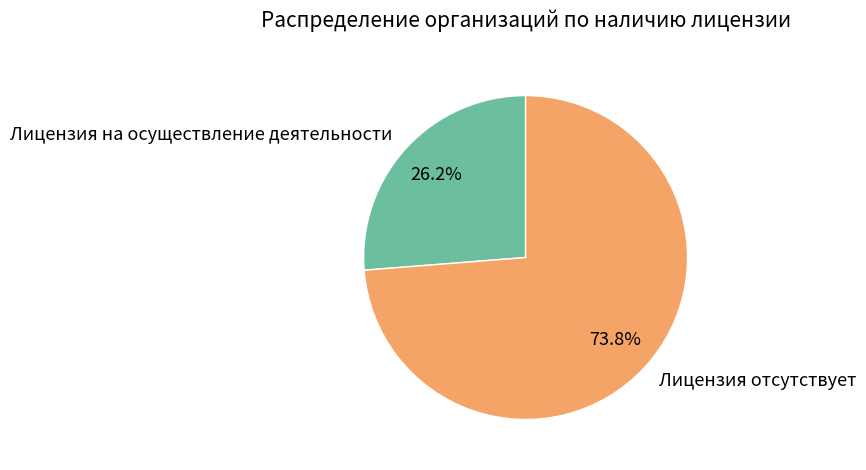

What is the largest slice in the pie chart?

Лицензия отсутствует